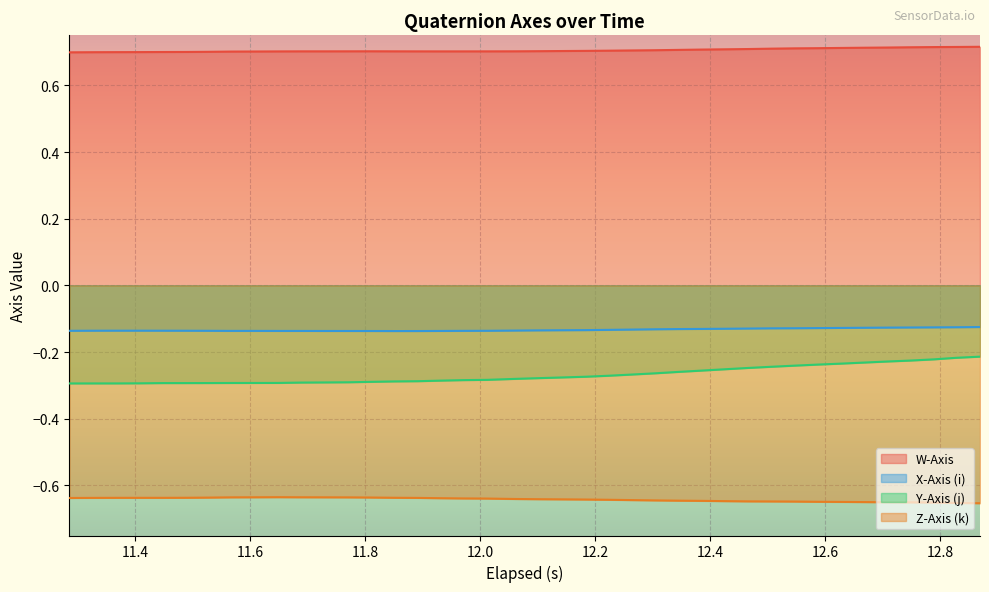

True or false: Y-Axis (j) and W-Axis cross at least once.

False